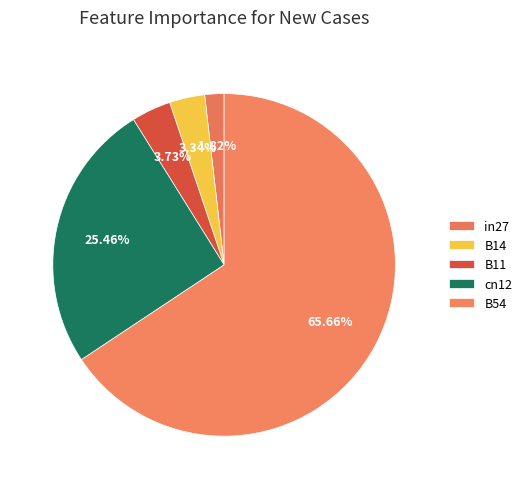

To the nearest percent, what is the average slice percentage?

20%